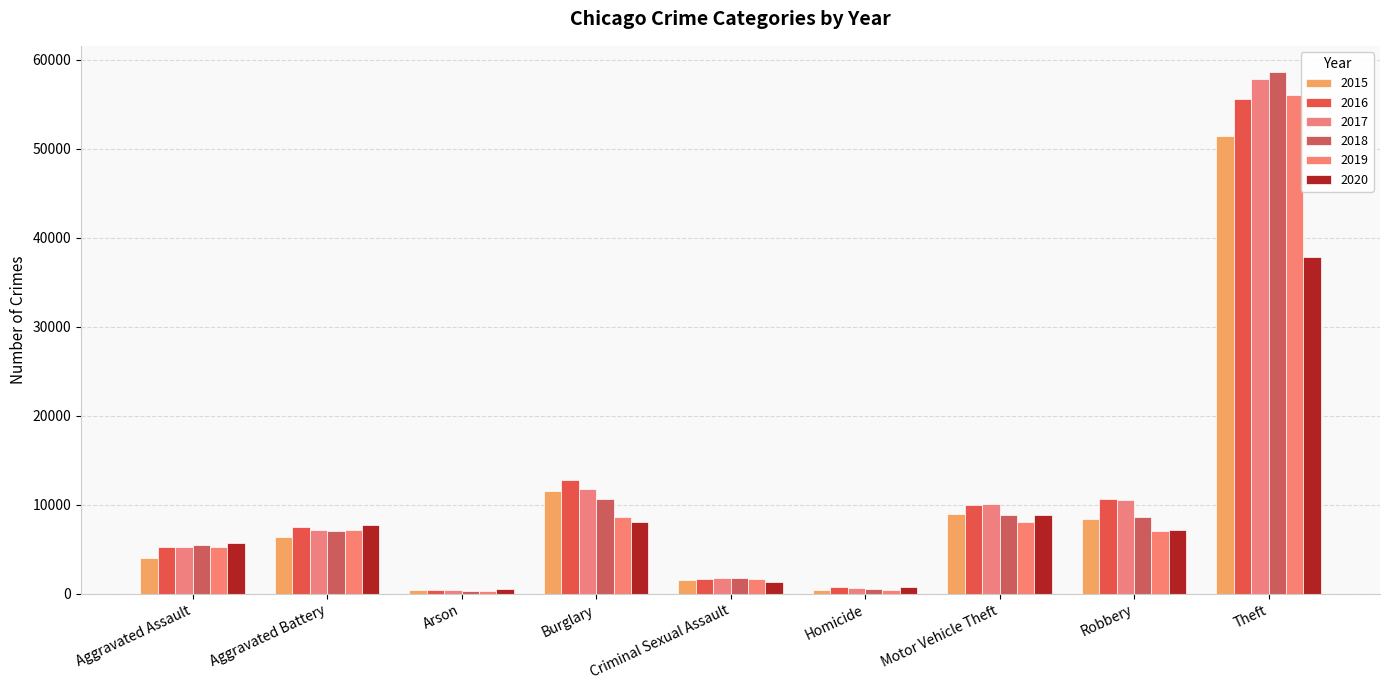

What is the label of the 7th bar from the right?

Arson